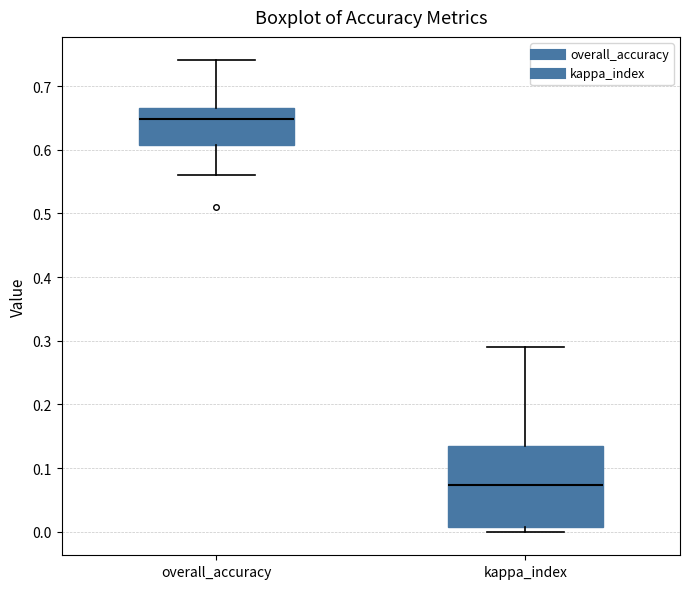

Reading left to right, transcribe this box plot: for each box, give where its median line is, the range the box spans, and where its two whiskers end, as read against the y-axis. The values are not printed on the chart, so give them approximately, as read against the axis.

overall_accuracy: median 0.65, box 0.61 to 0.67, whiskers 0.56 to 0.74
kappa_index: median 0.07, box 0.01 to 0.13, whiskers 0.00 to 0.29